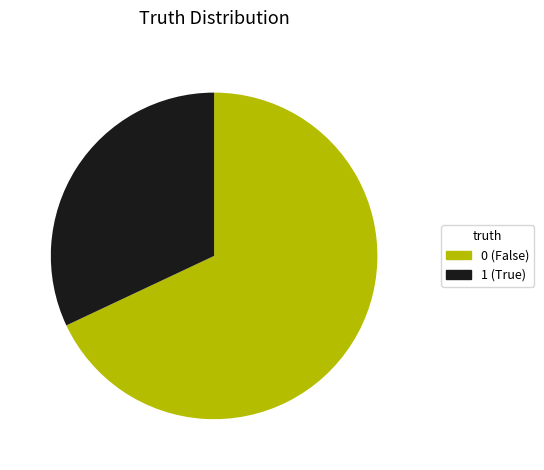

True or false: 1 accounts for 19% of the total.

False